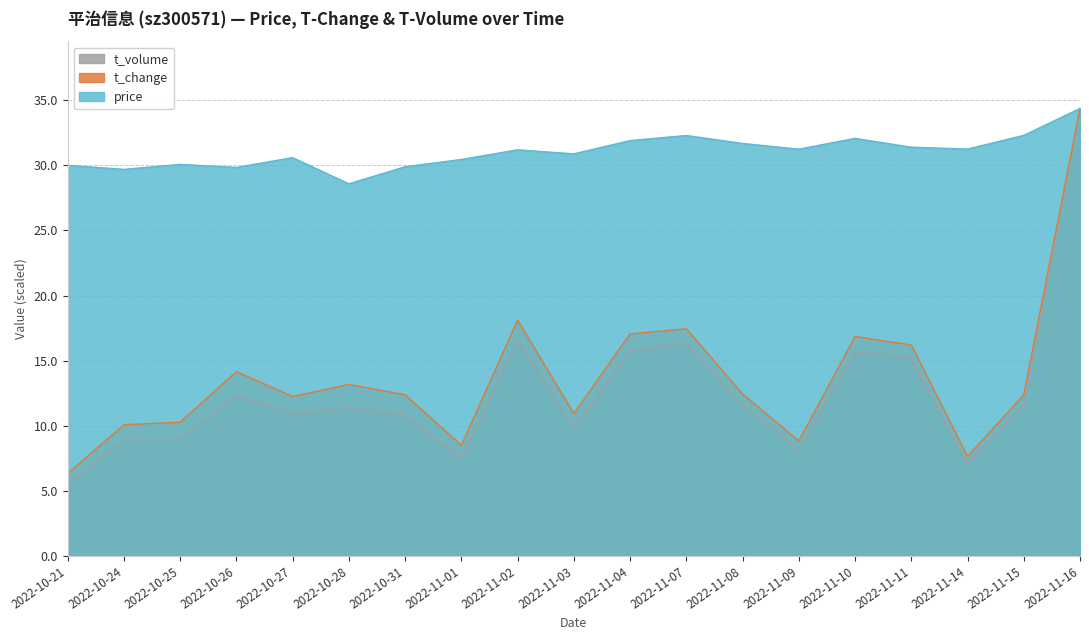

List the labels in order of price value, largest first.

2022-11-16, 2022-11-15, 2022-11-07, 2022-11-10, 2022-11-04, 2022-11-08, 2022-11-11, 2022-11-14, 2022-11-09, 2022-11-02, 2022-11-03, 2022-10-27, 2022-11-01, 2022-10-25, 2022-10-21, 2022-10-31, 2022-10-26, 2022-10-24, 2022-10-28